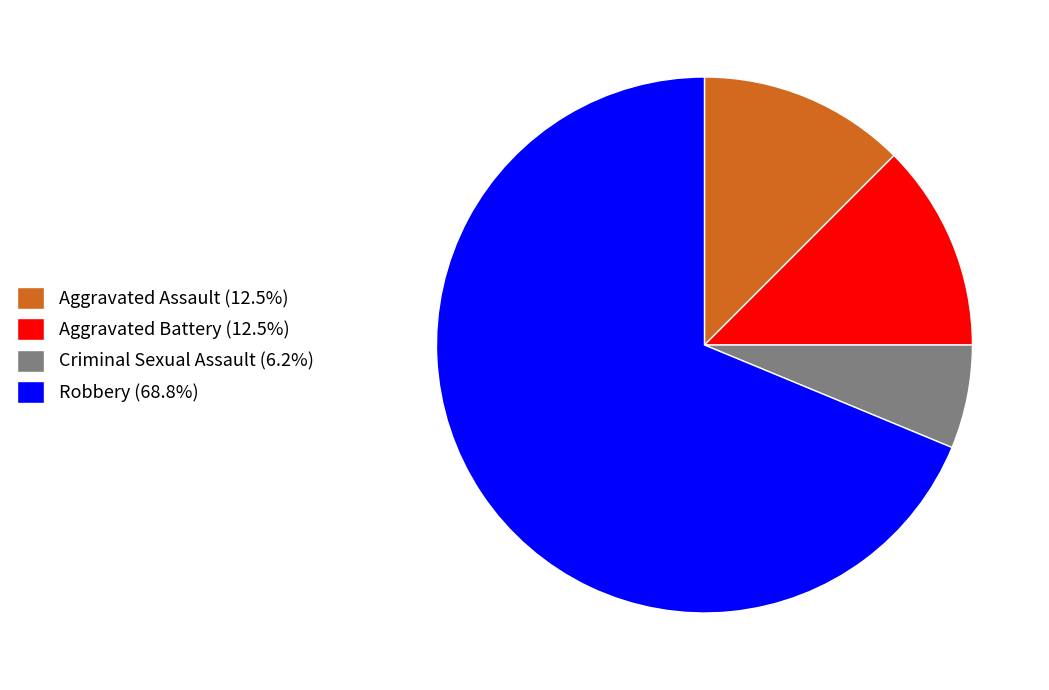

Is it true that Robbery is 56% of the pie?

False